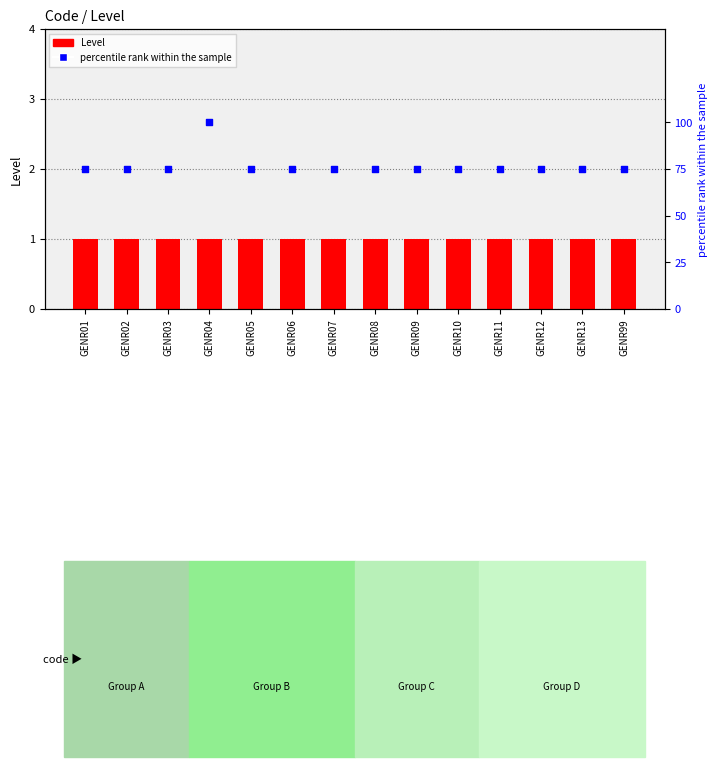

Is the value of Level at GENR08 greater than the value of percentile rank within the sample at GENR10?

No